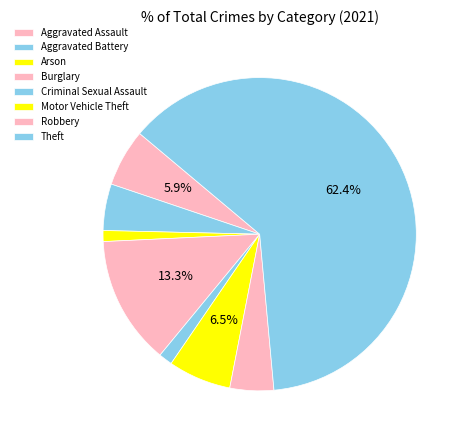

How many segments does this pie chart have?

8